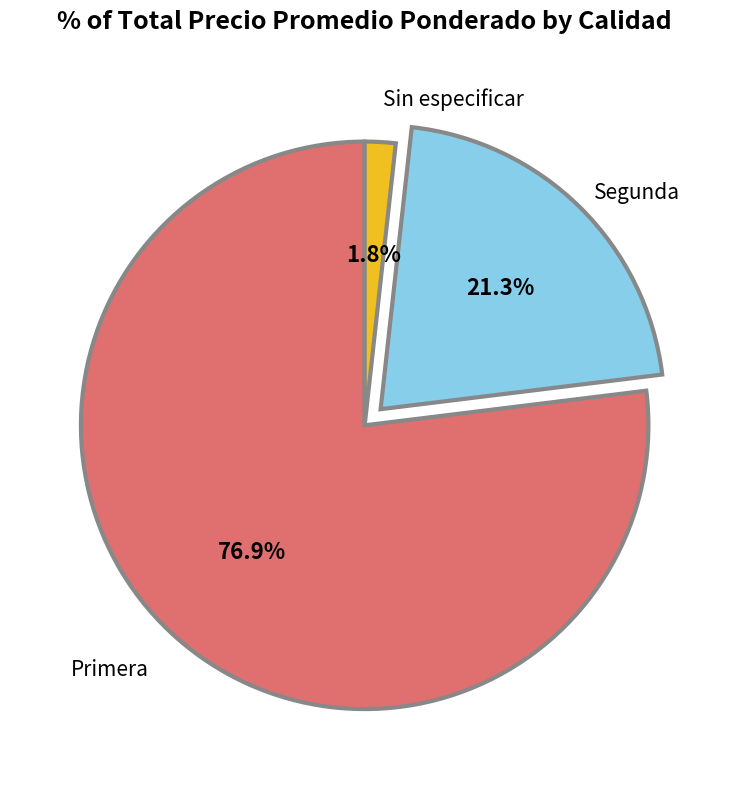

How many slices are in this pie chart?

3